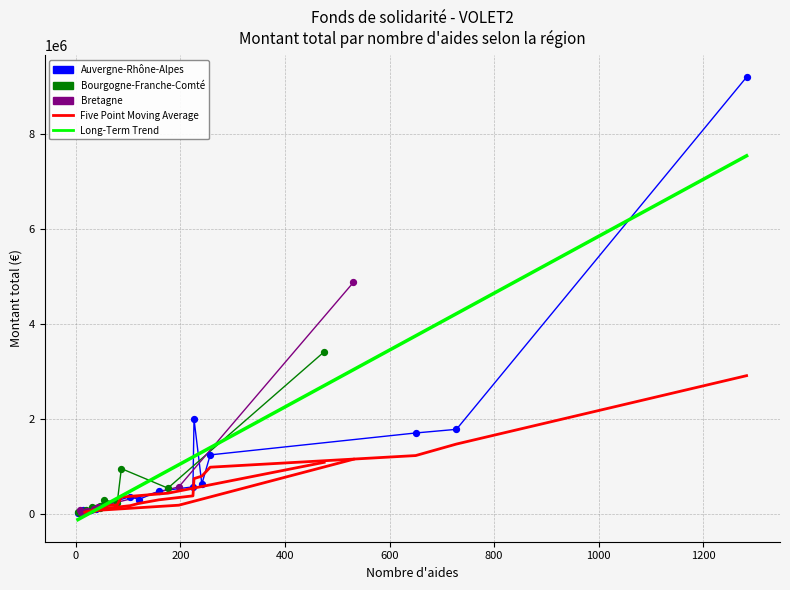

Which series has the largest Y range (max minus min)?

Auvergne-Rhône-Alpes